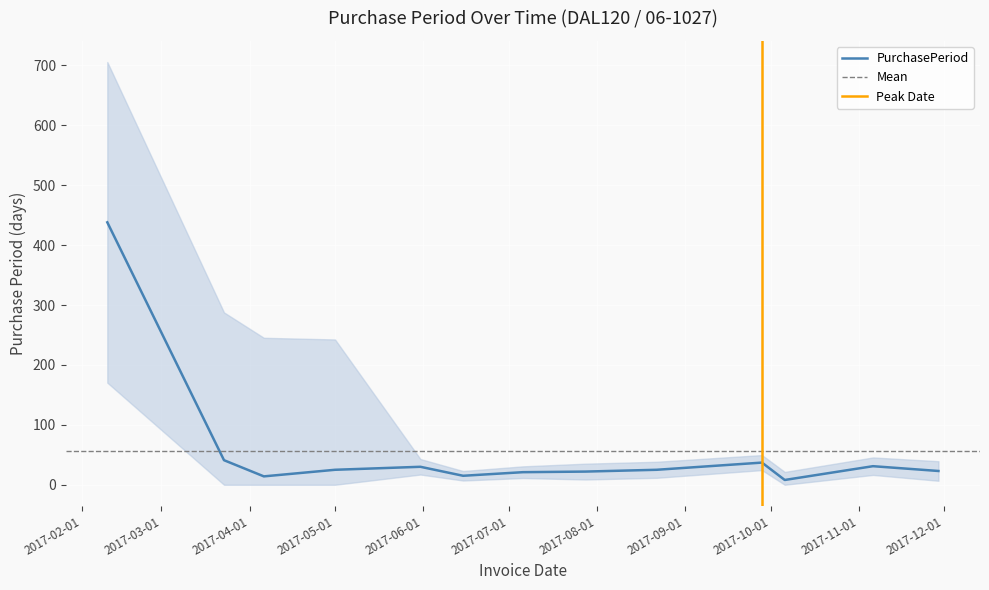

Which has a higher value, 2017-04-06 or 2017-10-06?

2017-04-06